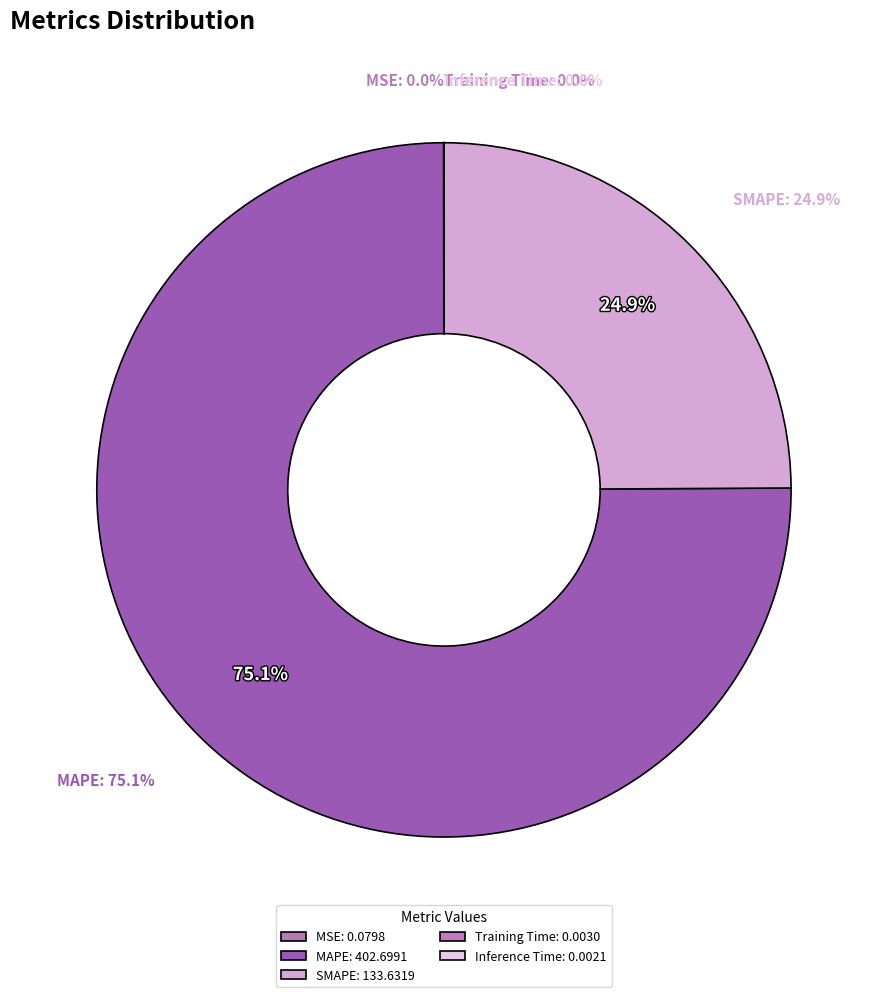

To the nearest percent, what percentage of the pie is SMAPE?

25%